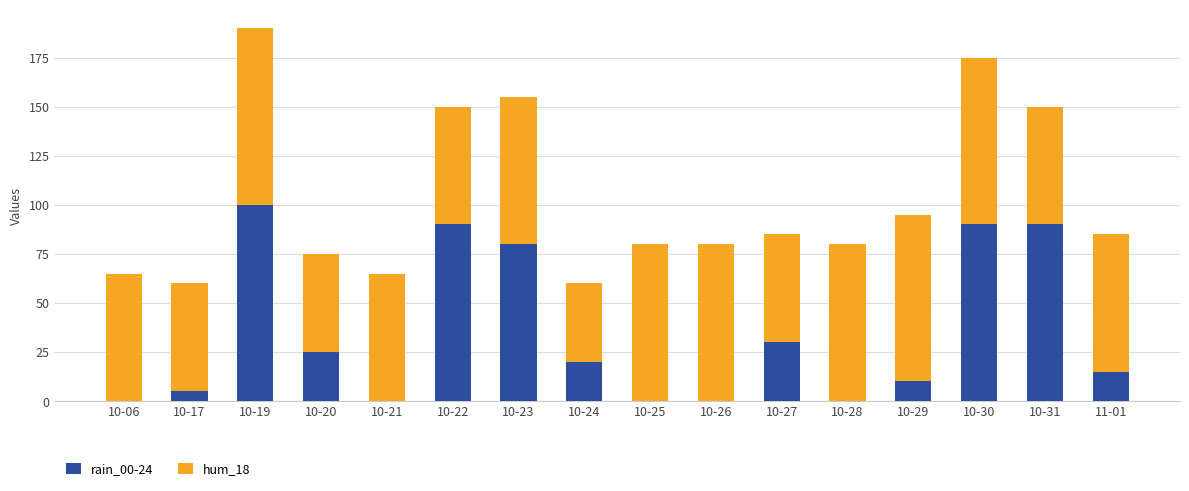

True or false: rain_00-24 has a value of 54 at 10-06.

False